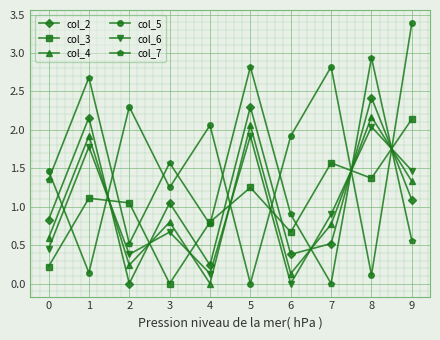

What is the difference between the highest and lowest values at 2?

2.3